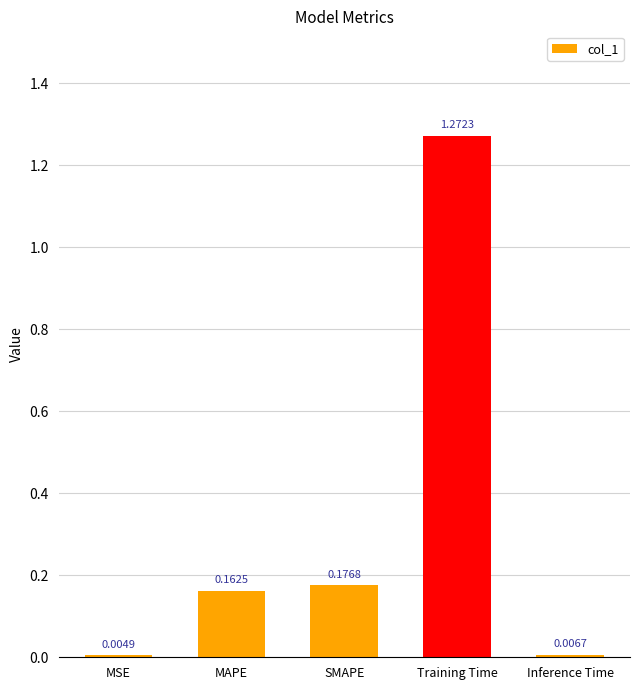

List the labels in order of value, largest first.

Training Time, SMAPE, MAPE, Inference Time, MSE